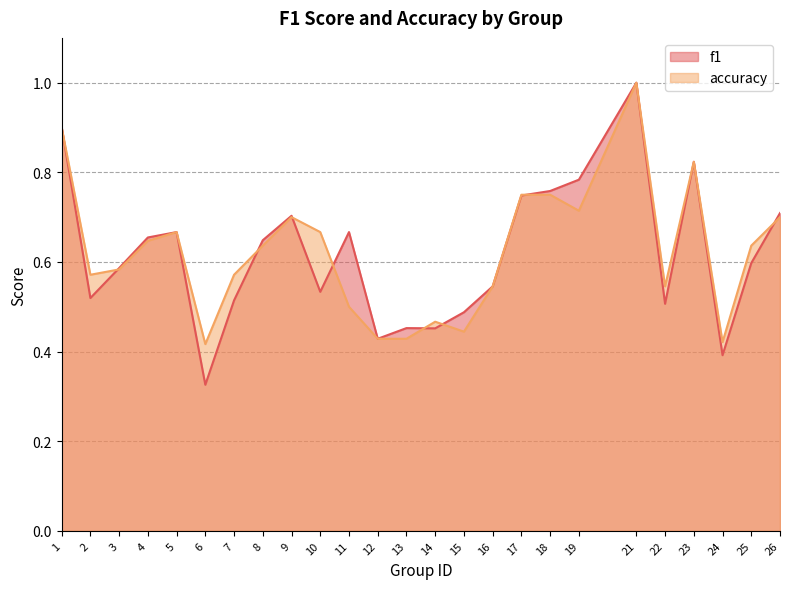

How many accuracy values are between 0 and 1?

25